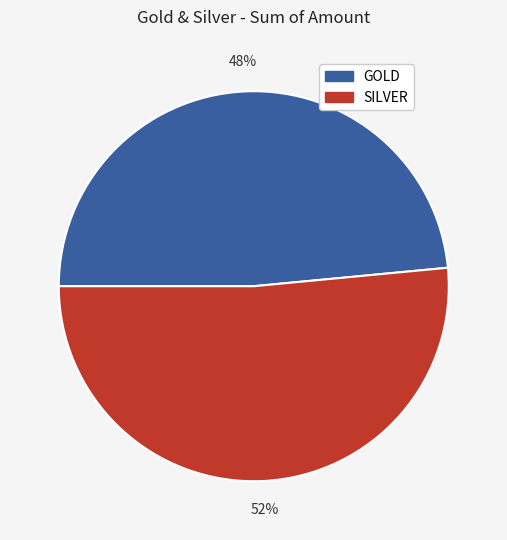

Rank the categories by value from highest to lowest.

SILVER, GOLD